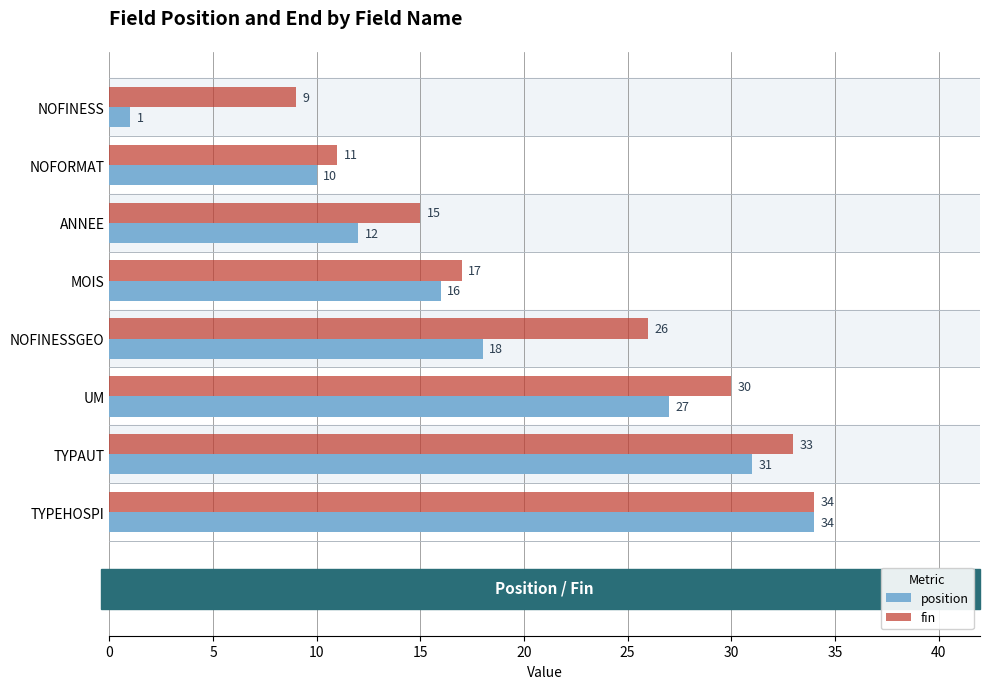

What is the average value of the fin series?

22